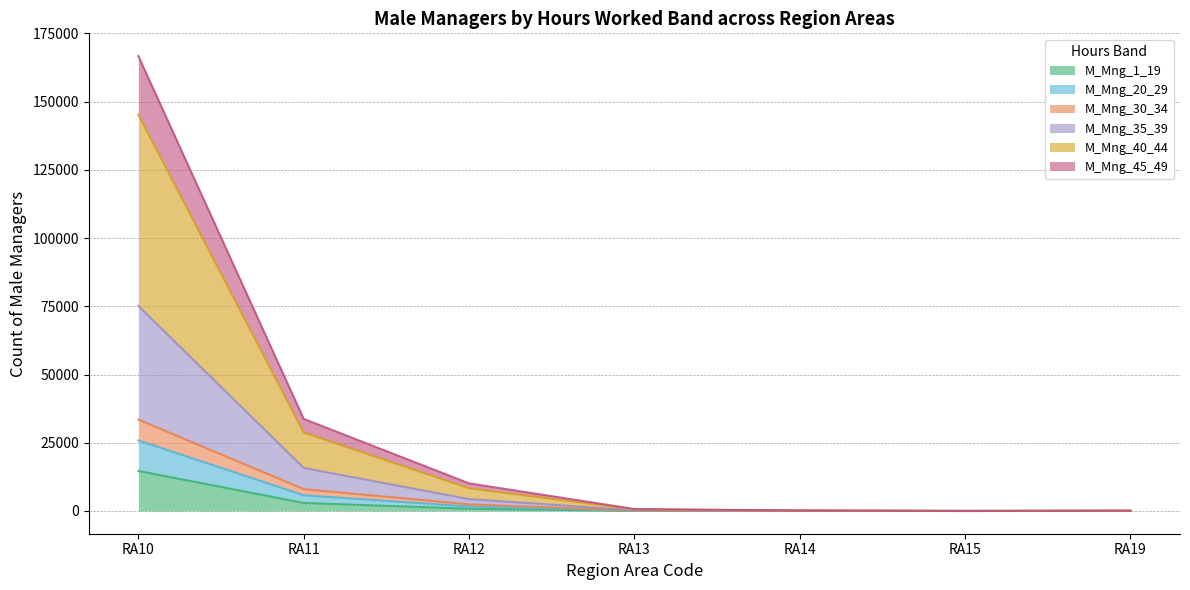

What is the total value across all series at RA14?

160